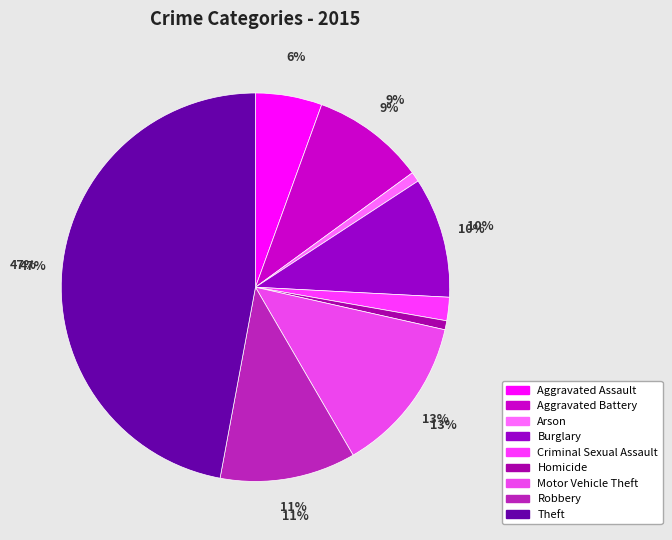

Which slice is the largest?

Theft